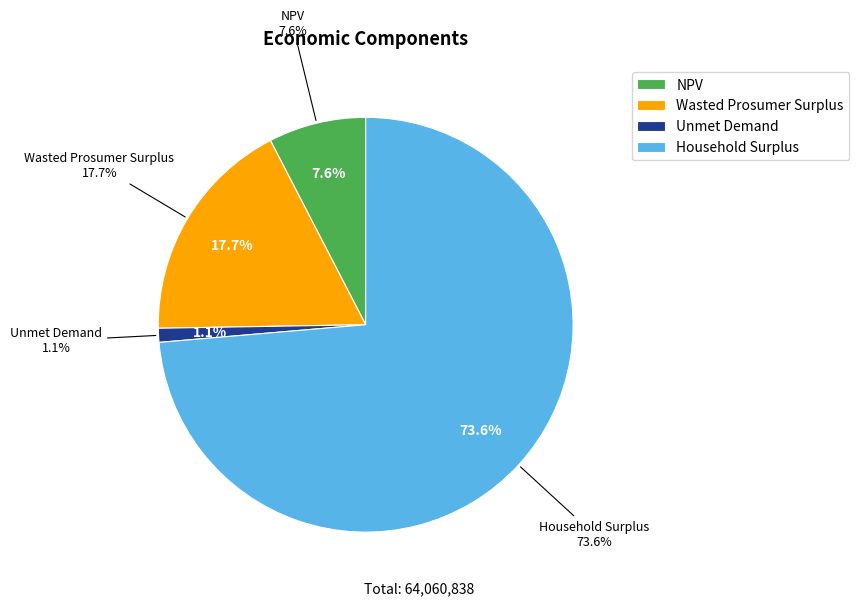

Which slice represents more than half of the pie?

Household Surplus